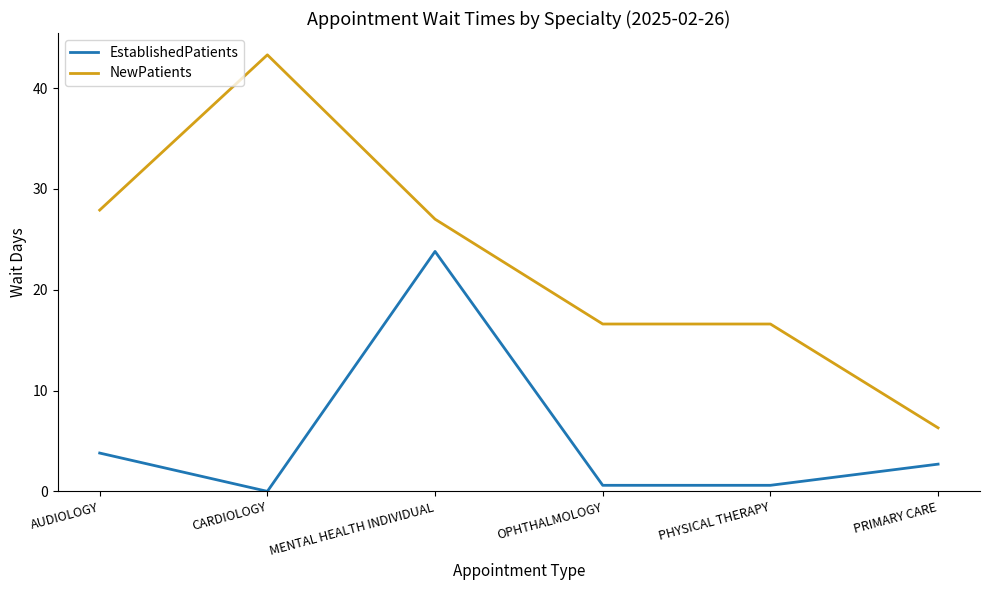

At which label is EstablishedPatients closest to 11?

AUDIOLOGY